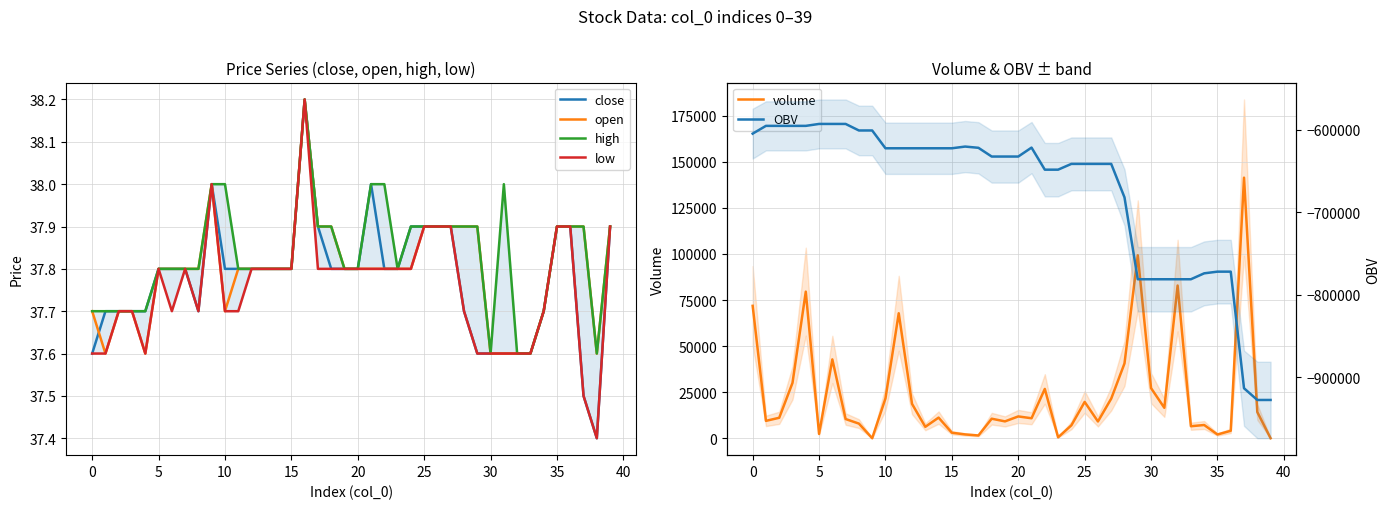

True or false: open and OBV intersect in this chart.

False